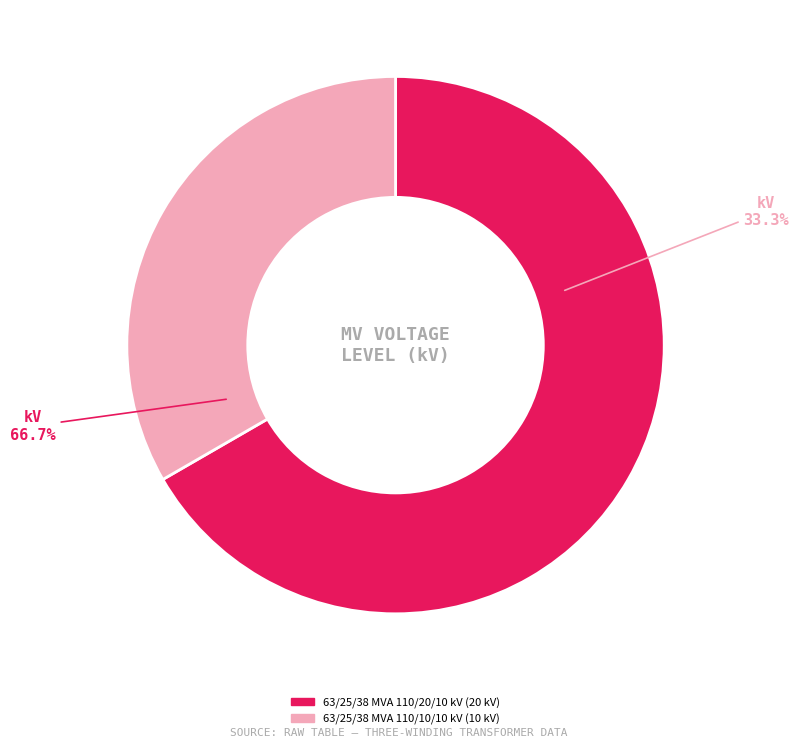

How many segments does this pie chart have?

2